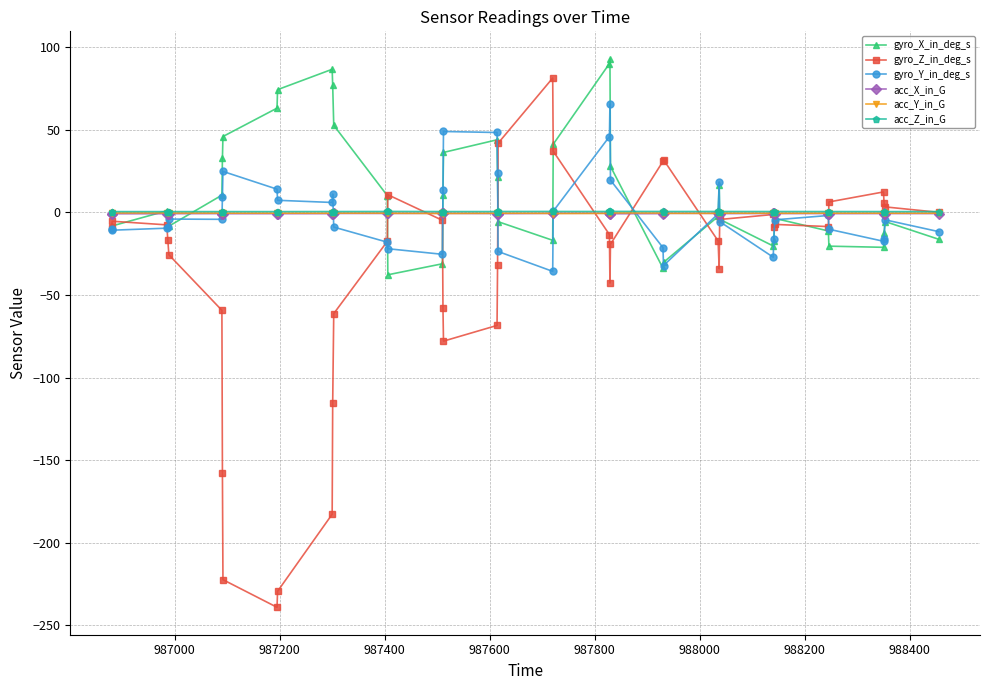

Which series has the widest spread of values?

gyro_Z_in_deg_s